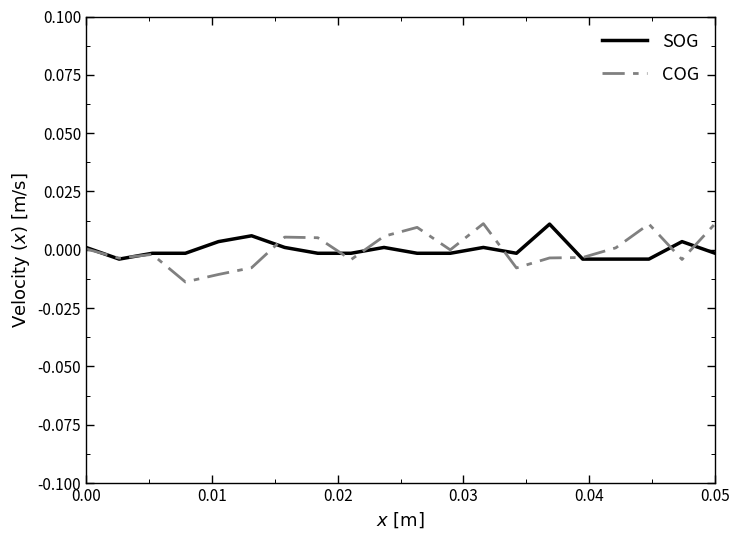

Which series has the largest range (max minus min)?

COG